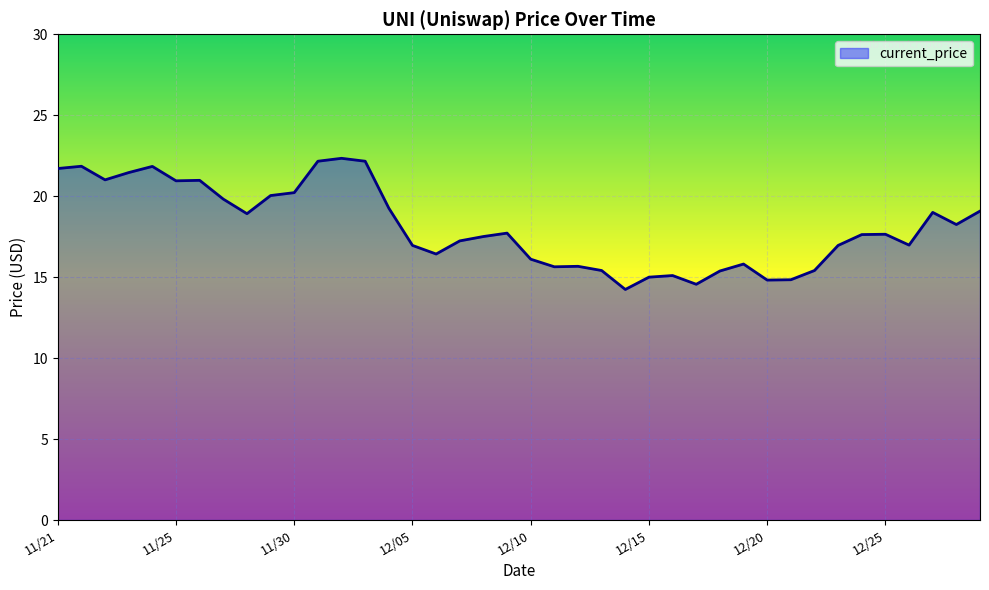

True or false: the data has more than 1 interior local peaks.

True